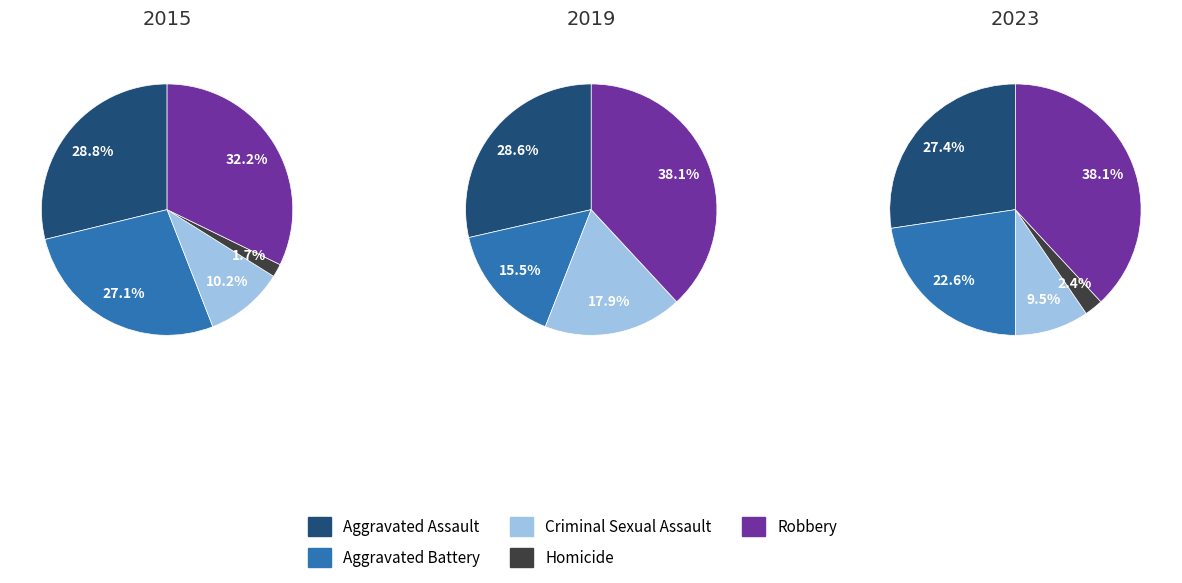

How many slices are in this pie chart?

5